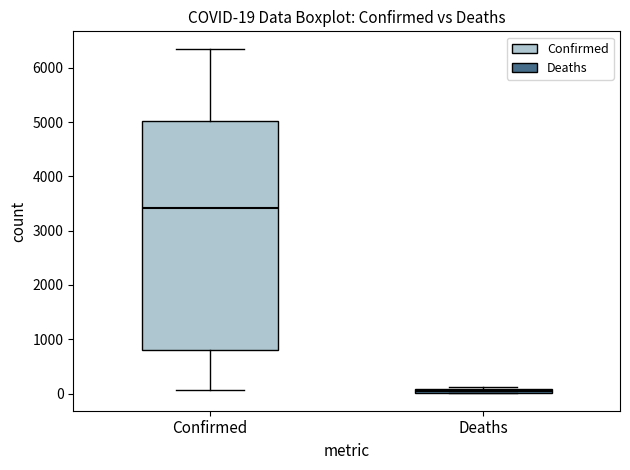

Which box has the lowest median line?

Deaths